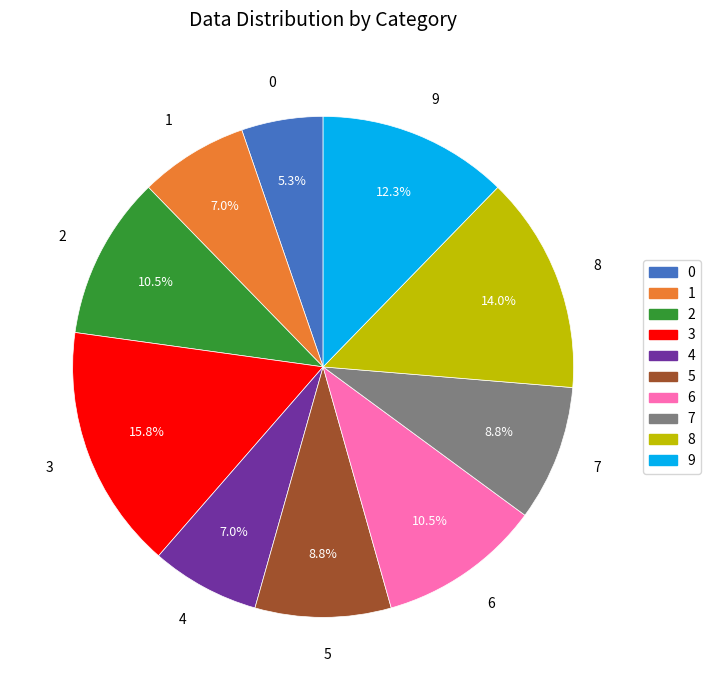

True or false: 7 accounts for 1% of the total.

False